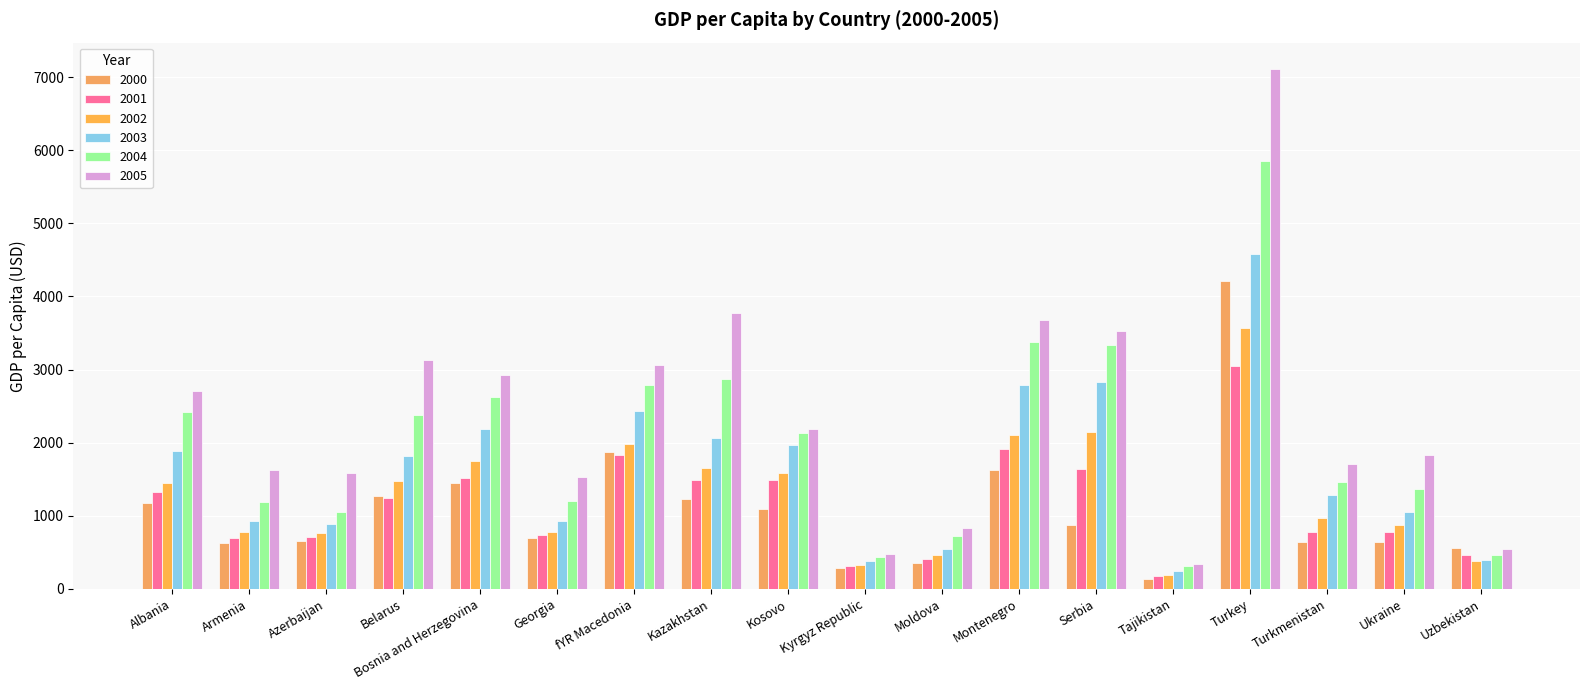

What position from the right is Kosovo?

10